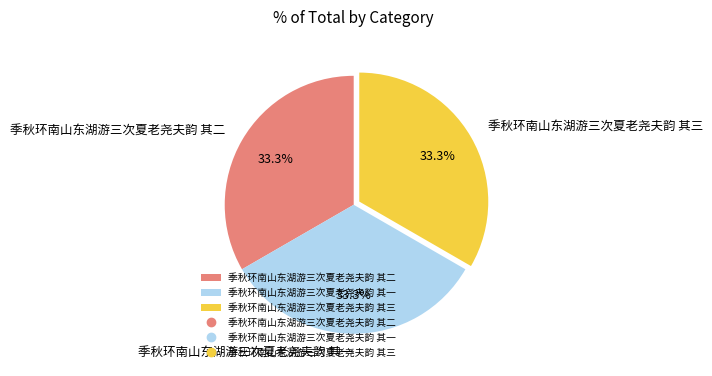

Is the sum of 季秋环南山东湖游三次夏老尧夫韵 其一 and 季秋环南山东湖游三次夏老尧夫韵 其三 greater than half?

Yes